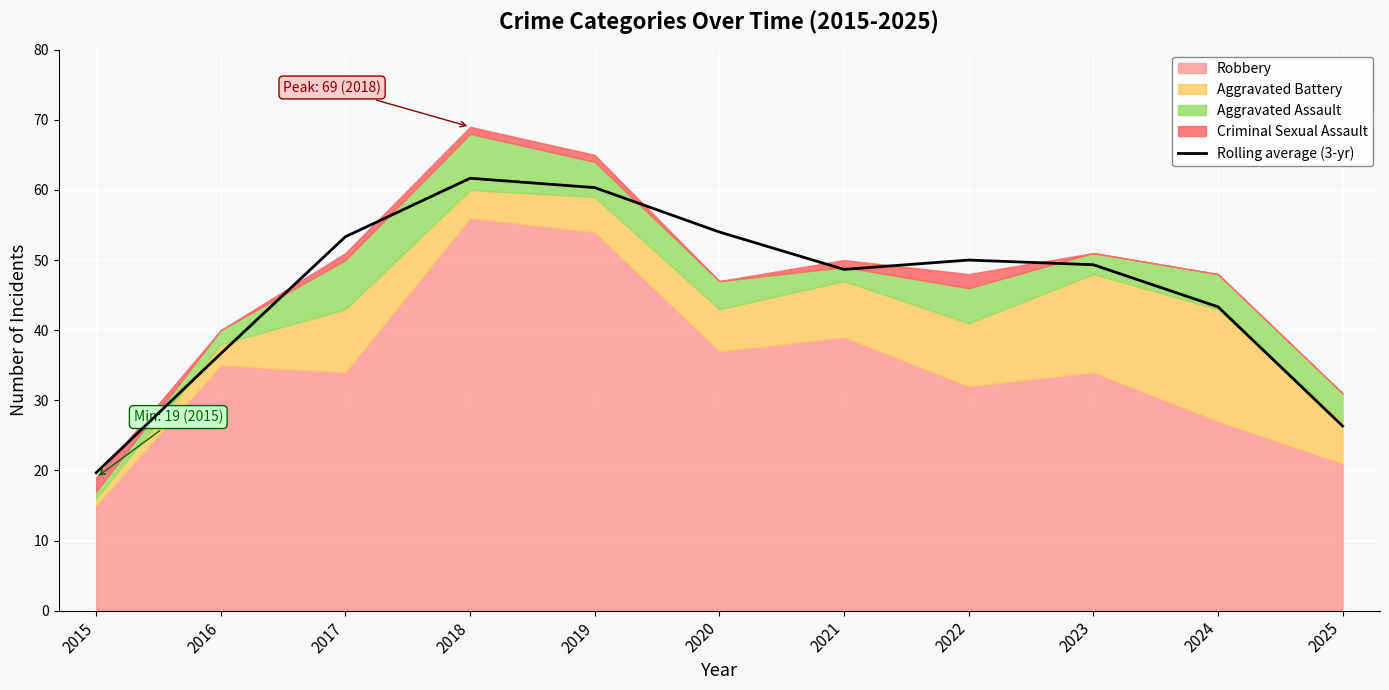

Reading left to right, what are all the values shown in this chart?

19.7	36.7	53.3	61.7	60.3	54.0	48.7	50.0	49.3	43.3	26.3